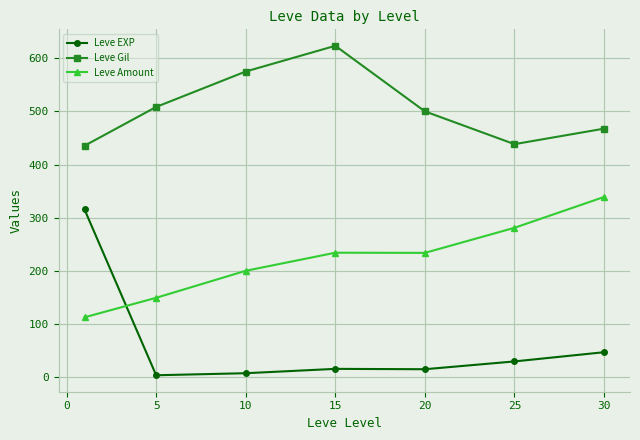

List the series in order of their peak value, highest first.

Leve Gil, Leve Amount, Leve EXP